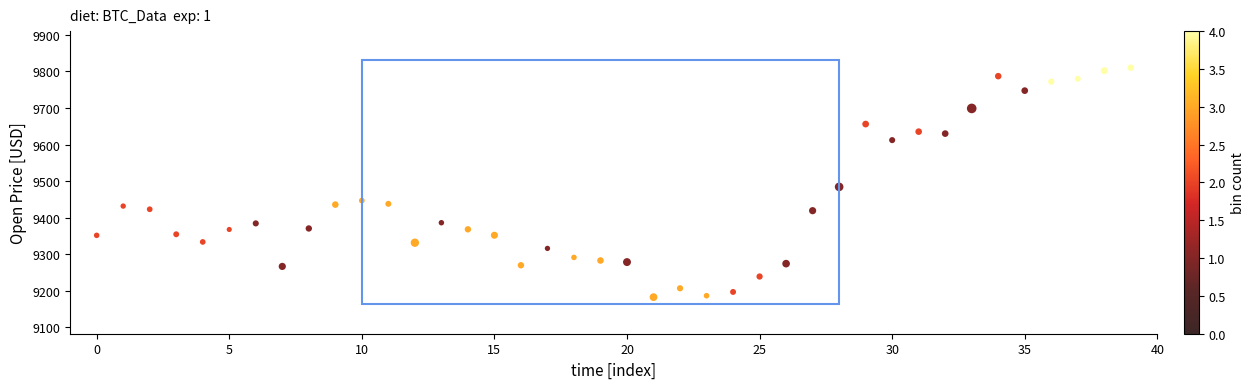

What Y value in the scatter plot is closest to 9496?

9484.2